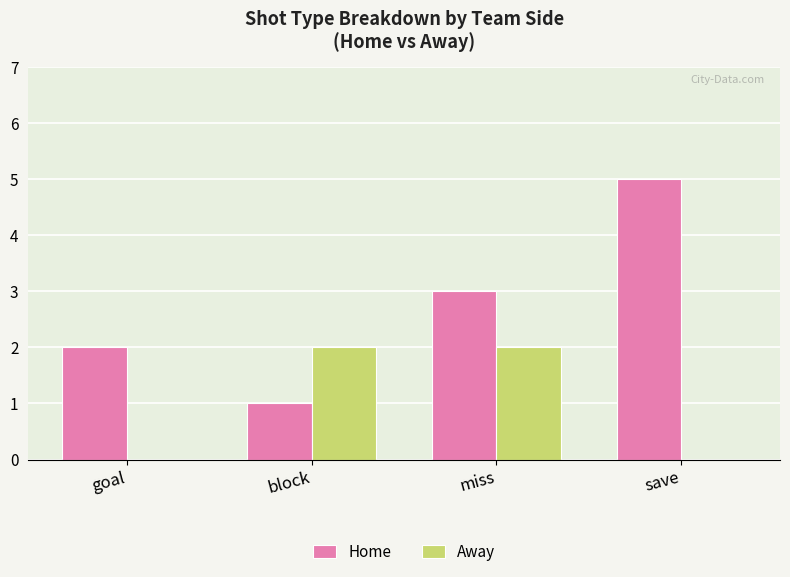

Is the value of Home at block greater than the value of Away at miss?

No